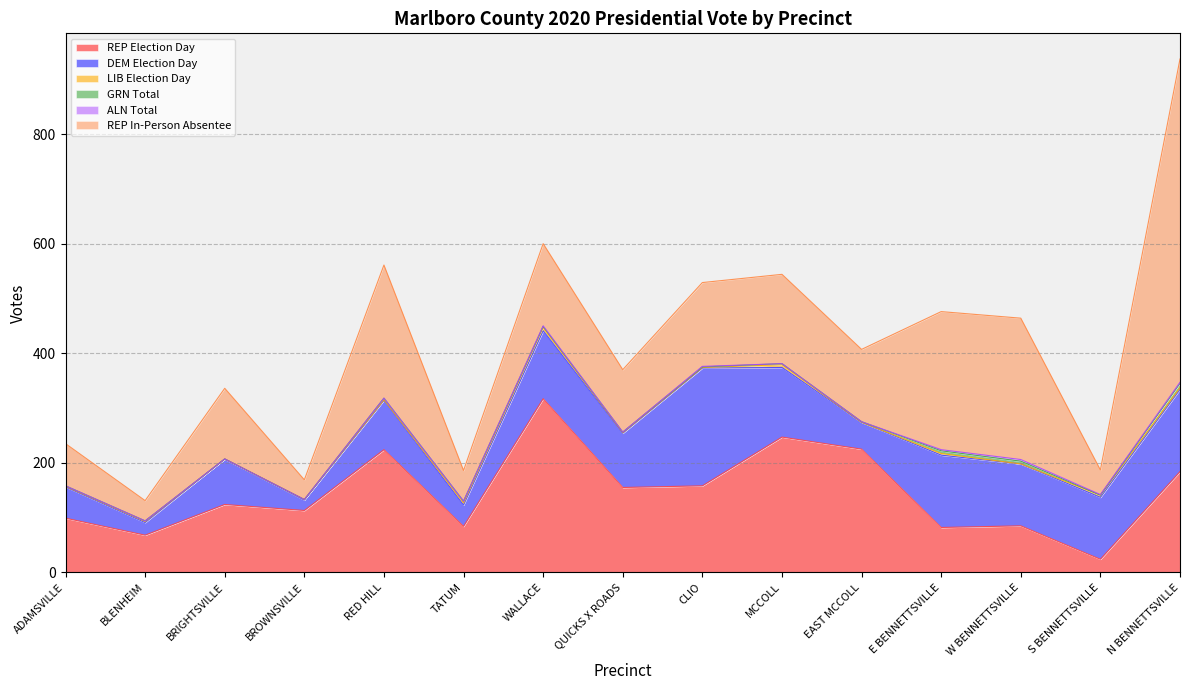

What is the difference between the second highest and minimum values in the REP In-Person Absentee series?

222